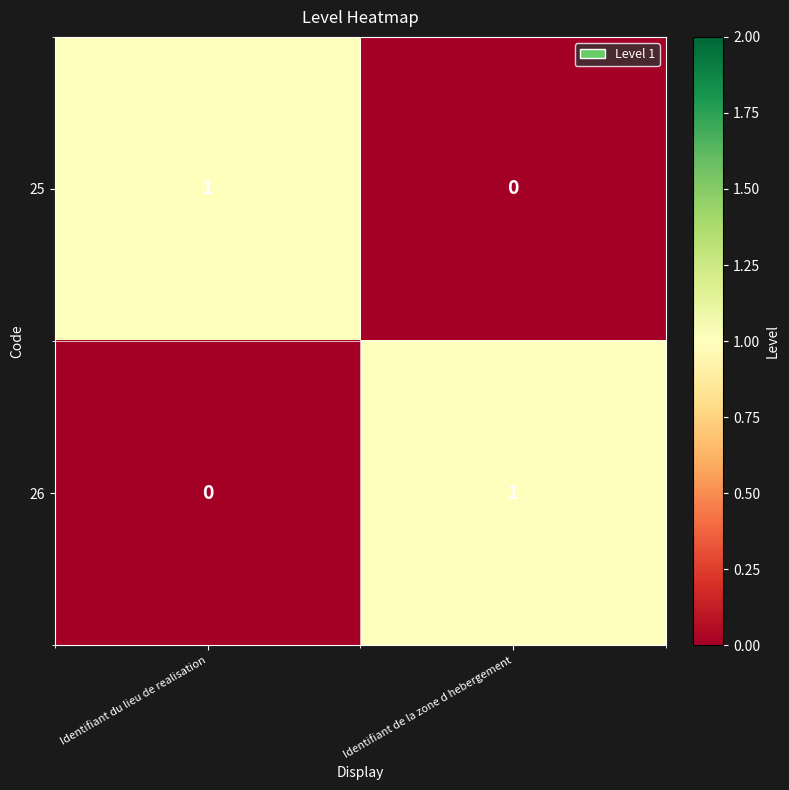

Where is 25 nearest to the value 0?

Identifiant de la zone d hebergement